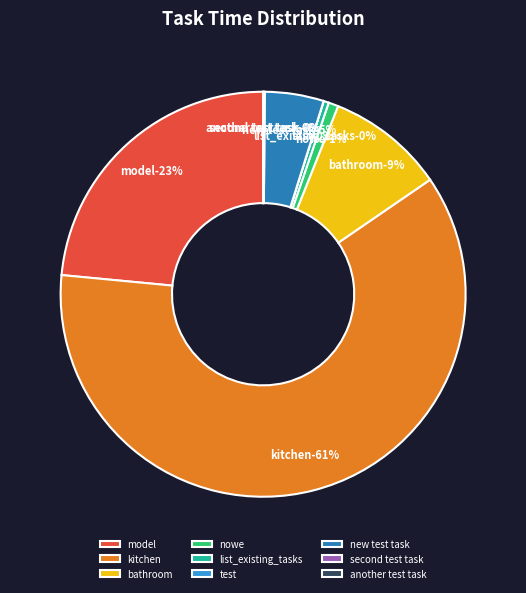

To the nearest percent, what is the difference between the bathroom and another test task slice percentages?

9%